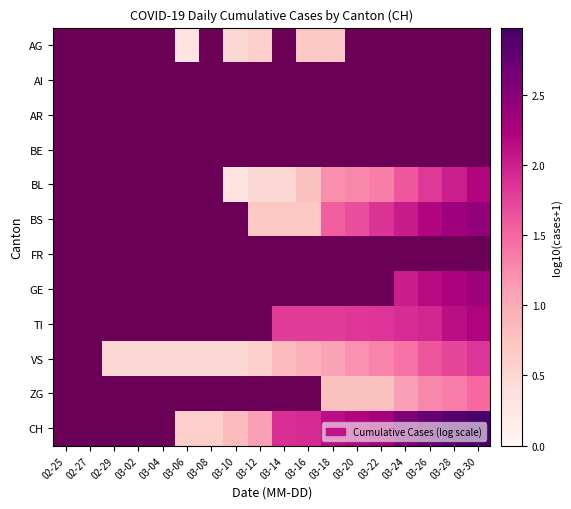

The BL series shows 2.0 at 03-22. True or false?

False